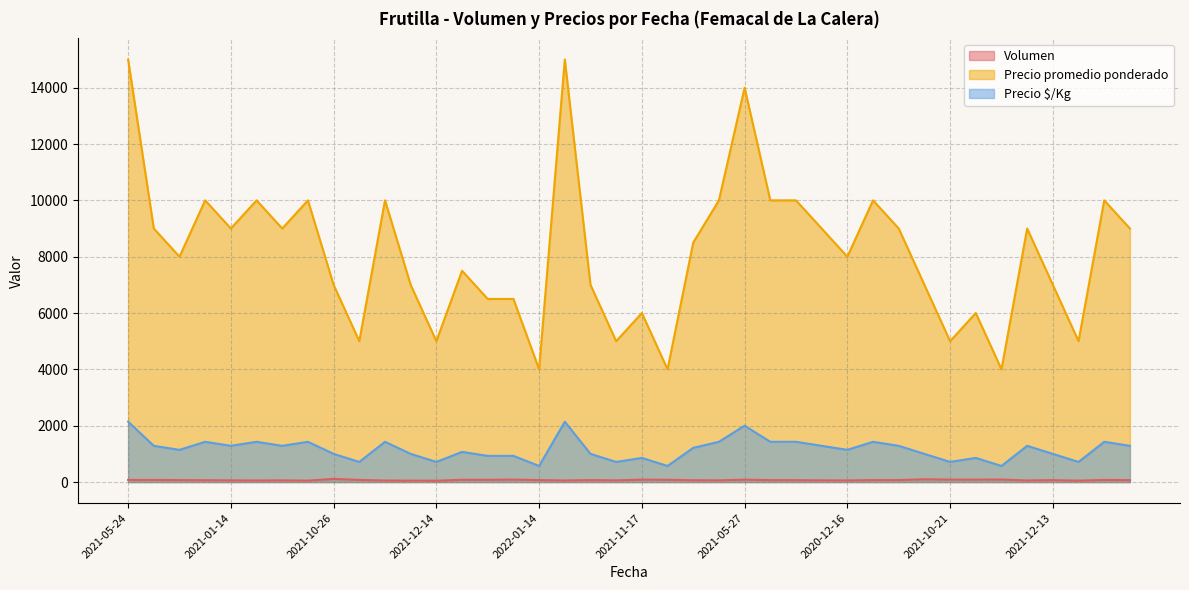

True or false: Precio promedio ponderado has a value of 7000 at 2021-10-22.

True